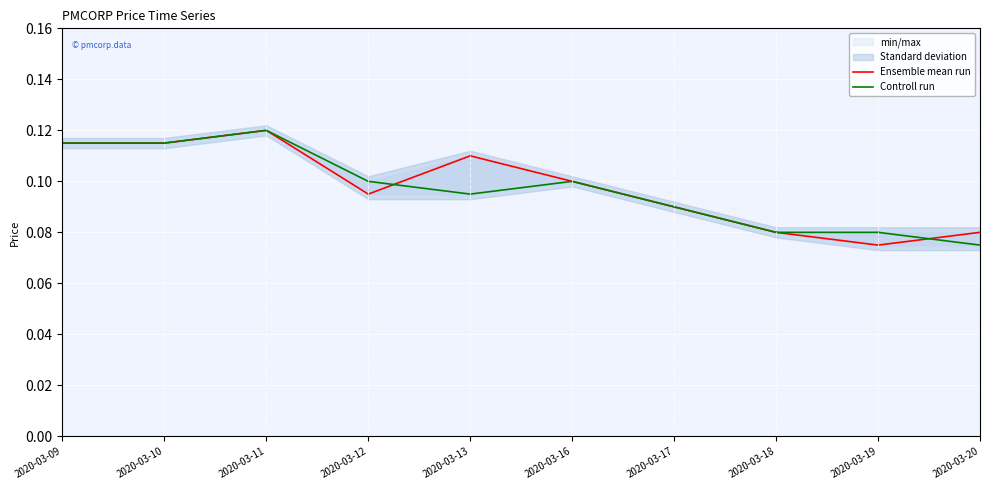

At how many categories does at least one series exceed 0?

10